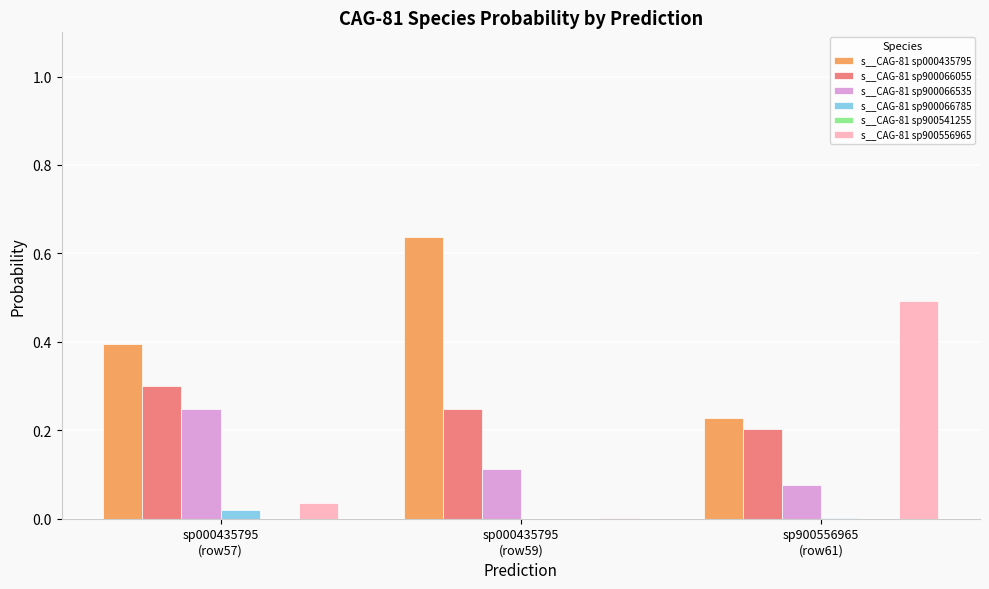

How many categories are shown in the chart?

3